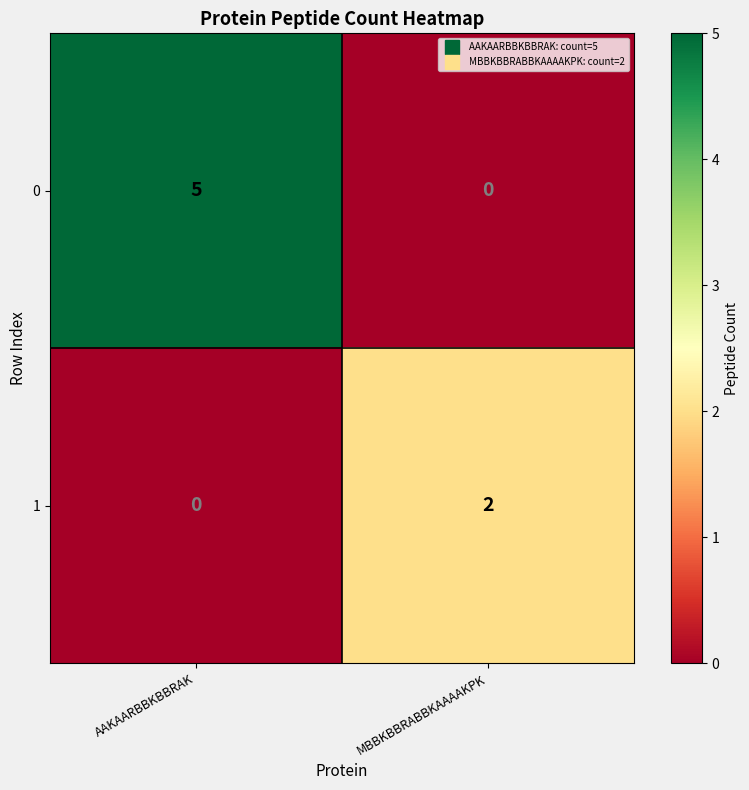

What is the greatest value displayed?

5